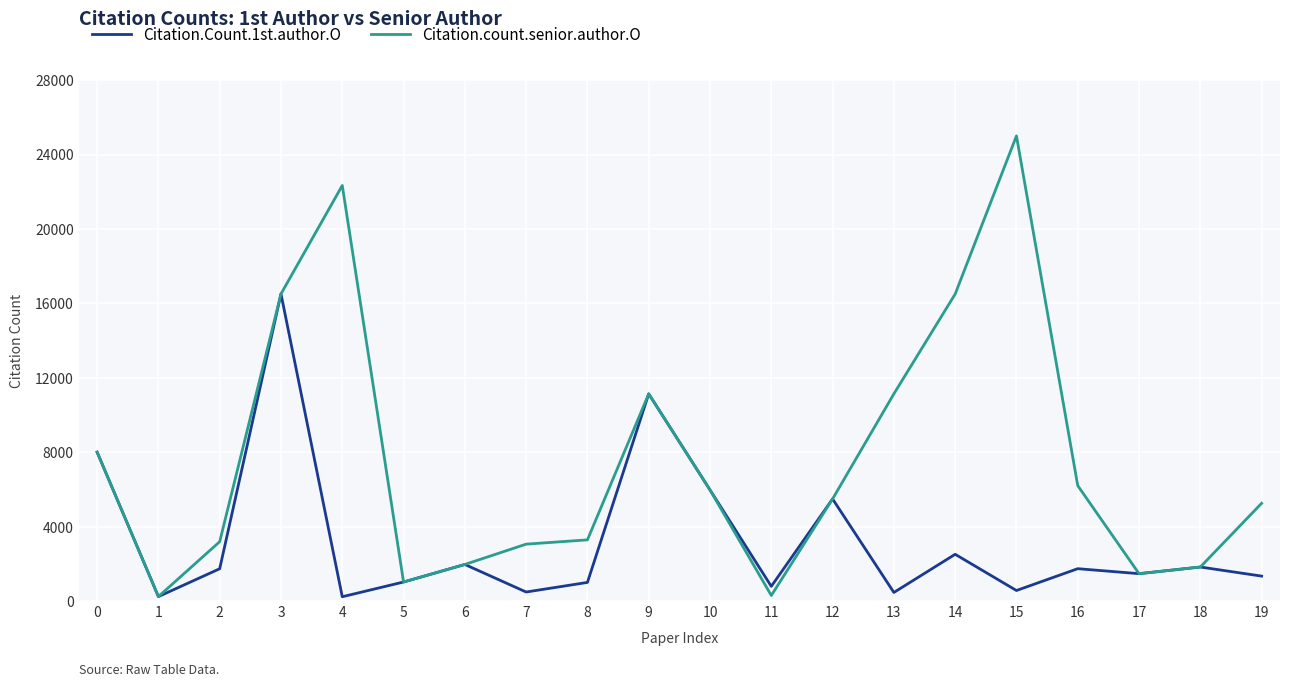

List the series in order of their peak value, highest first.

Citation.count.senior.author.O, Citation.Count.1st.author.O